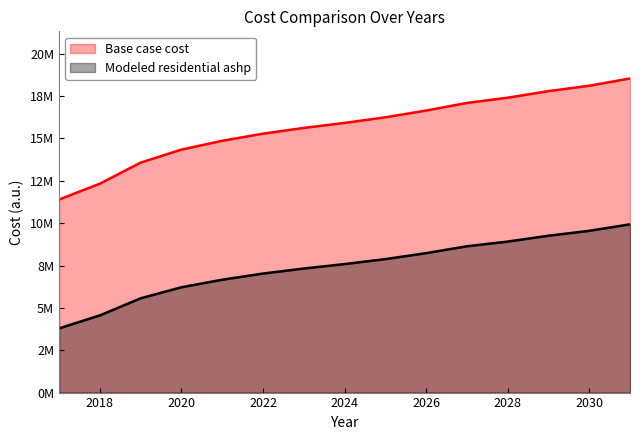

Reading left to right, extract all data points from this chart.

Base case cost: 11394124.8	12330365.8	13574342.0	14340100.7	14860436.2	15280398.3	15619588.0	15915644.0	16246463.3	16645334.7	17094556.5	17404091.3	17792110.2	18110009.8	18539844.6
Modeled residential ashp: 3790435.3	4556585.4	5564324.2	6216689.0	6661428.5	7024693.6	7321360.6	7584343.4	7877364.7	8228988.6	8635687.7	8912149.3	9257645.4	9547196.5	9929783.9